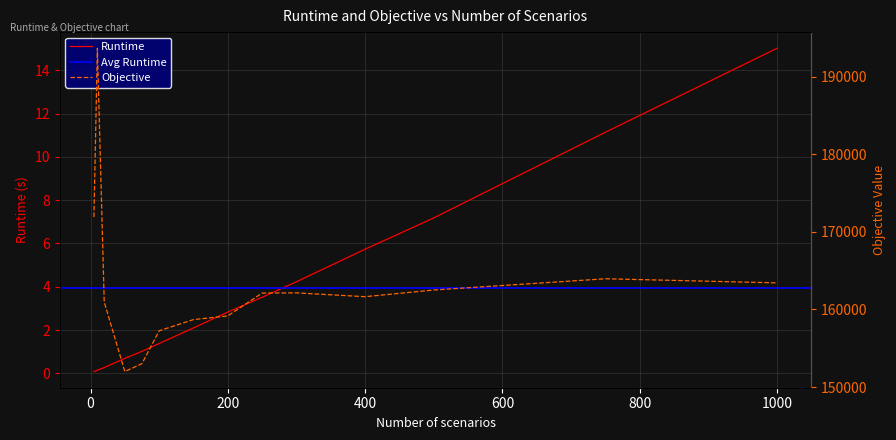

The Objective series shows 159166.5 at 200. True or false?

True